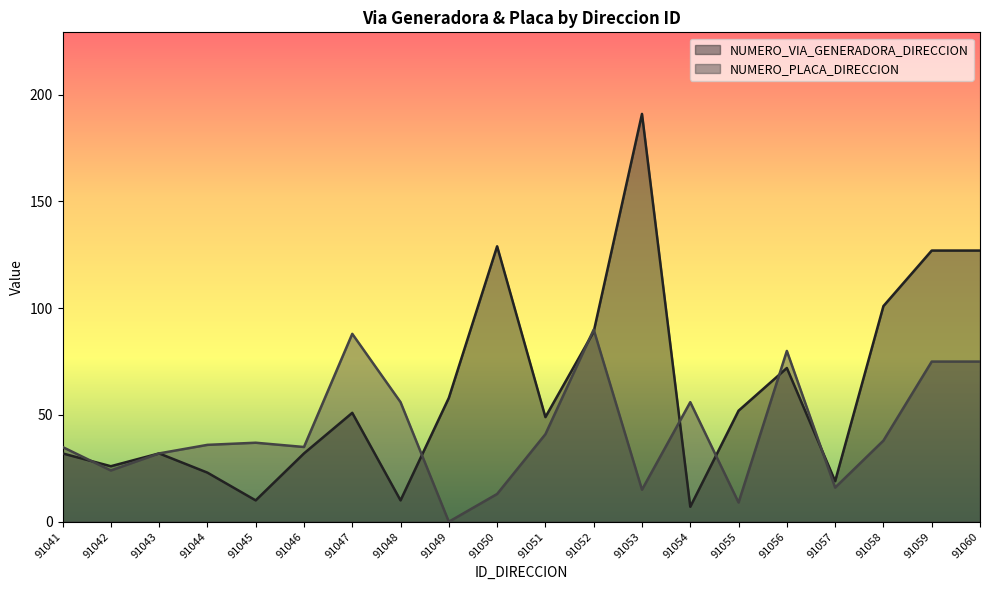

What are all the series names shown in the legend?

NUMERO_VIA_GENERADORA_DIRECCION, NUMERO_PLACA_DIRECCION